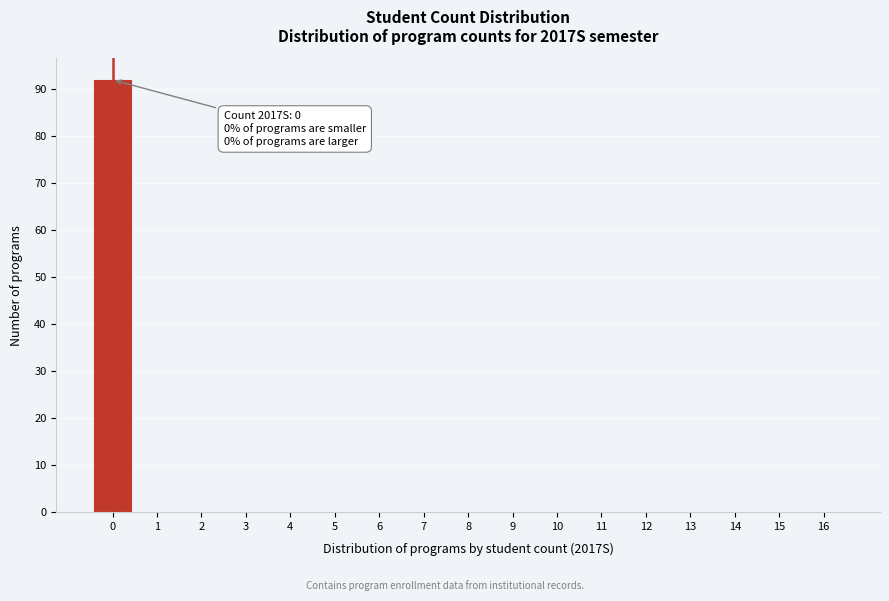

Reading left to right, extract all data points from this chart.

0=92	1=0	2=0	3=0	4=0	5=0	6=0	7=0	8=0	9=0	10=0	11=0	12=0	13=0	14=0	15=0	16=0